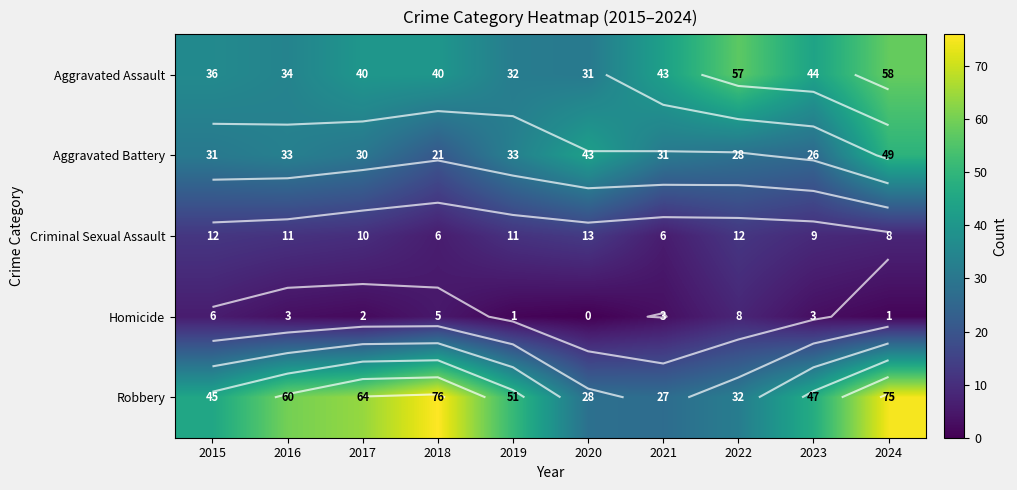

What is the maximum value shown in the chart?

76